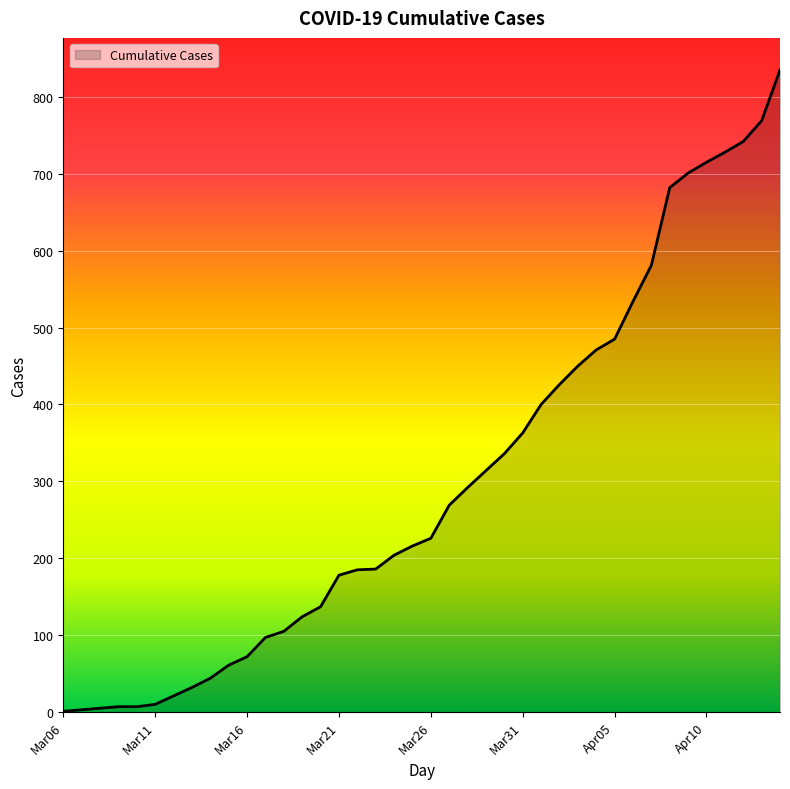

What is the difference between the maximum and minimum values?

834